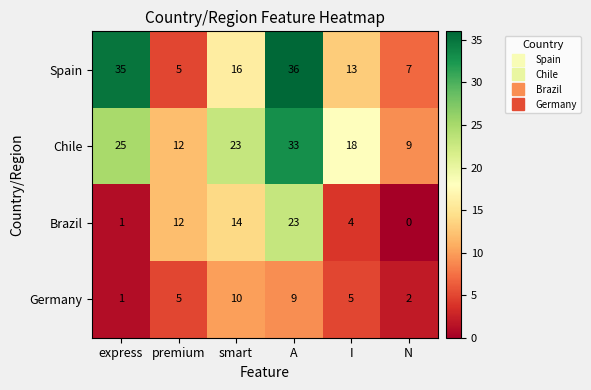

What is the sum of the Brazil values at premium and smart?

26